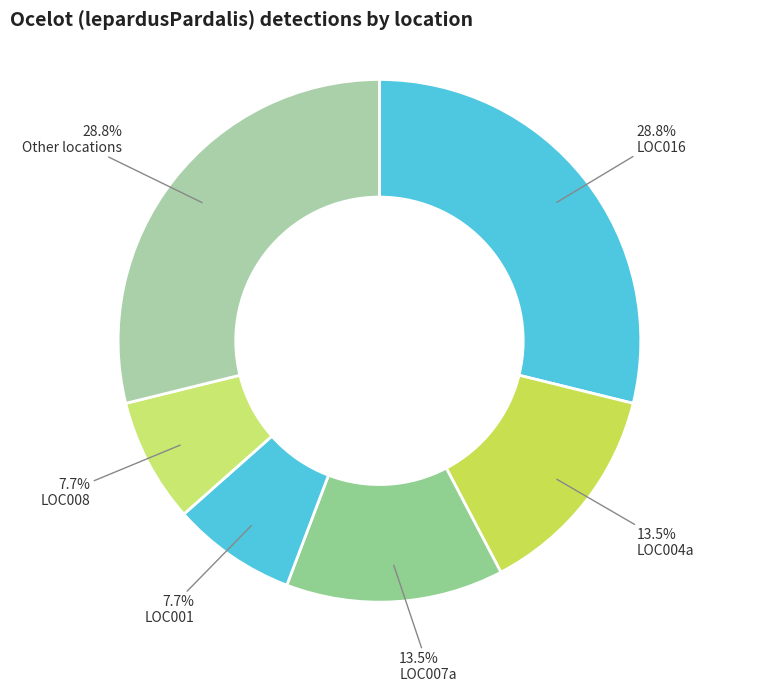

To the nearest percent, what percentage of the pie is LOC007a?

13%